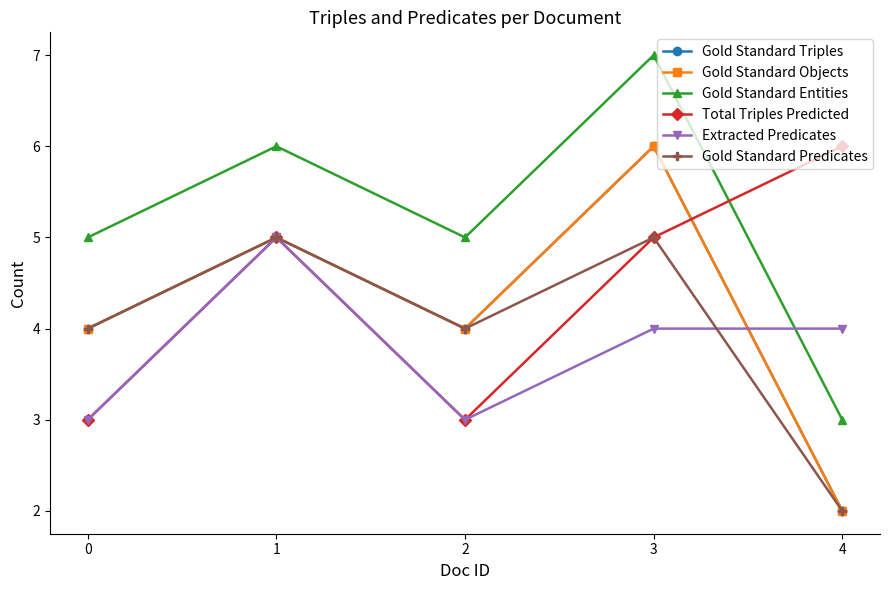

At which label does Total Triples Predicted reach its peak?

4